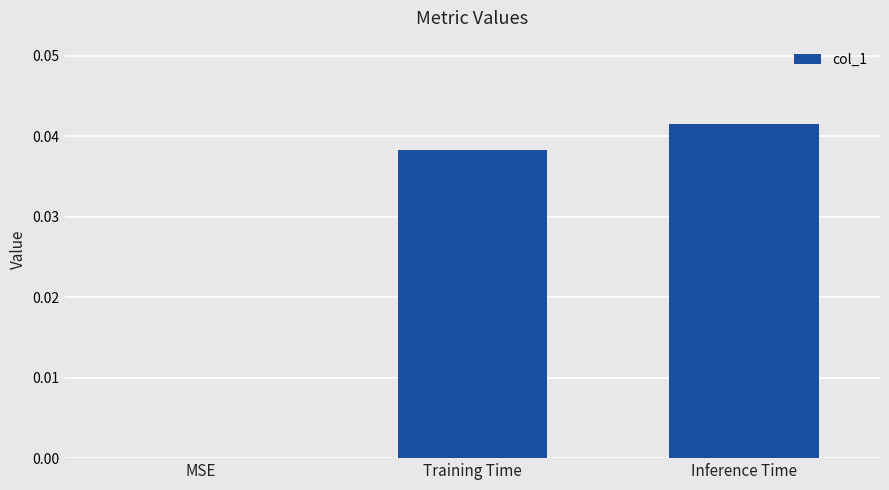

Which category has the highest value across all series?

Inference Time